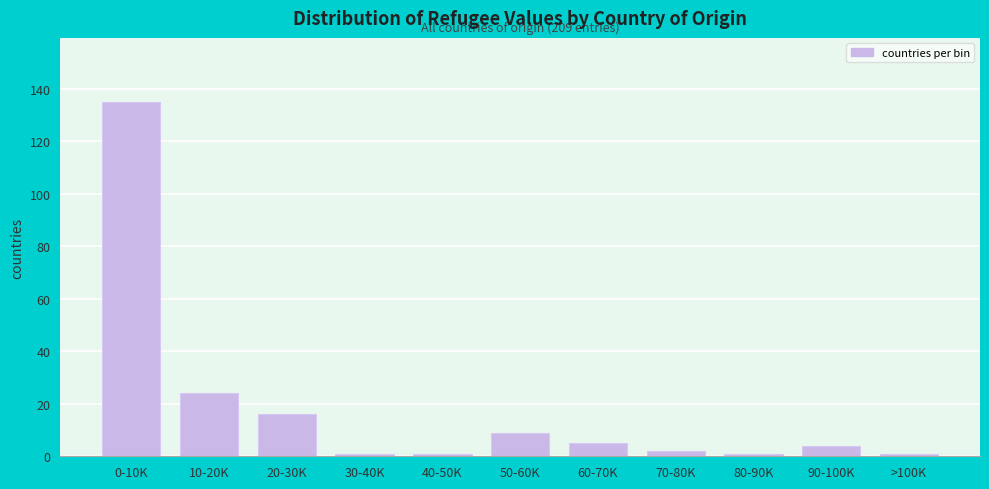

Reading left to right, extract all data points from this chart.

0-10K=135	10-20K=24	20-30K=16	30-40K=1	40-50K=1	50-60K=9	60-70K=5	70-80K=2	80-90K=1	90-100K=4	>100K=1